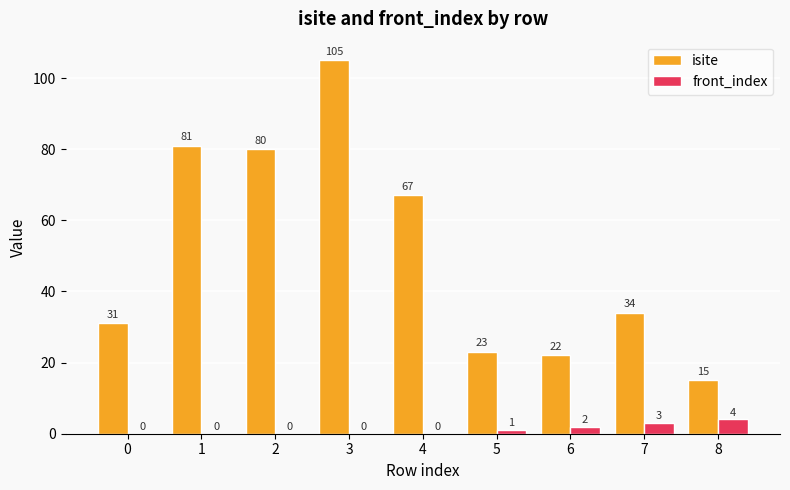

What is the difference between the front_index values at 7 and 6?

1